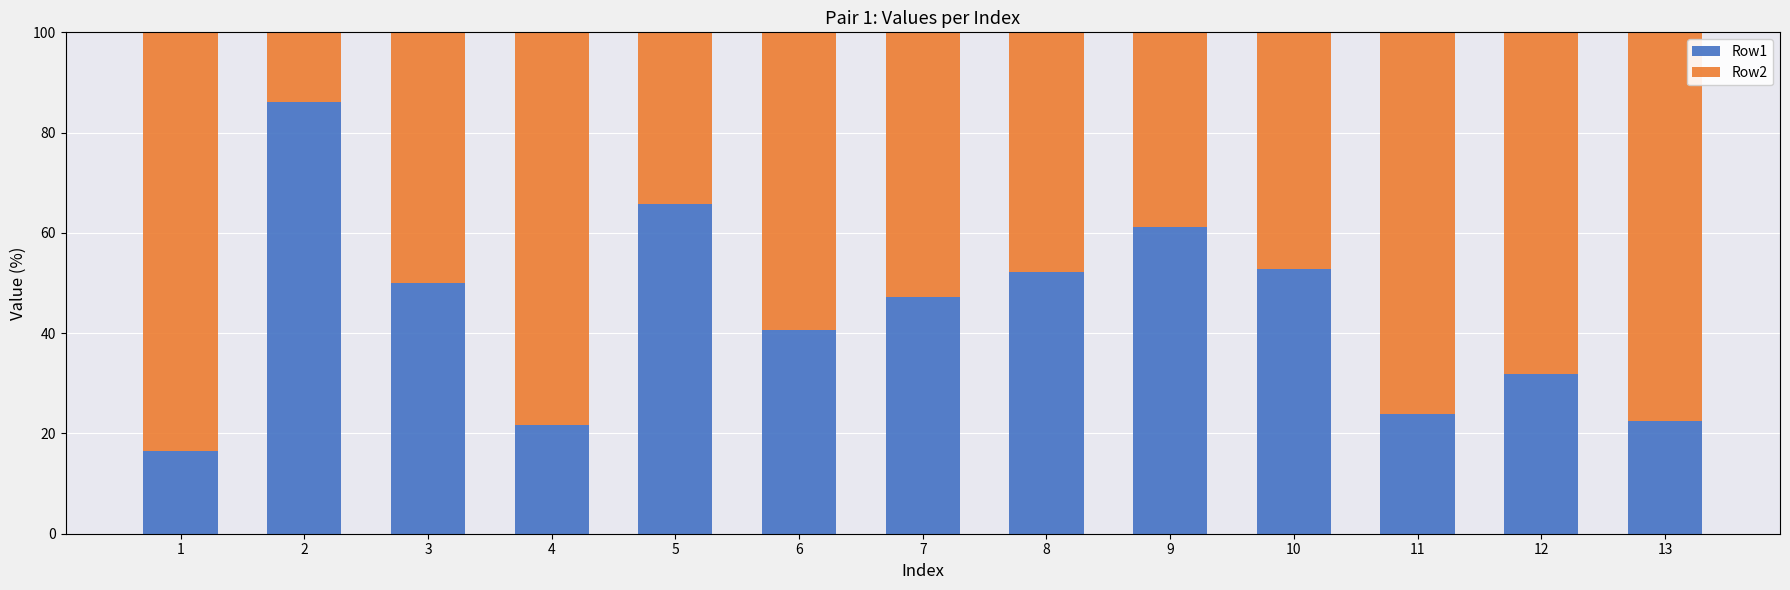

What is the sum of all Row1 values?

572.4